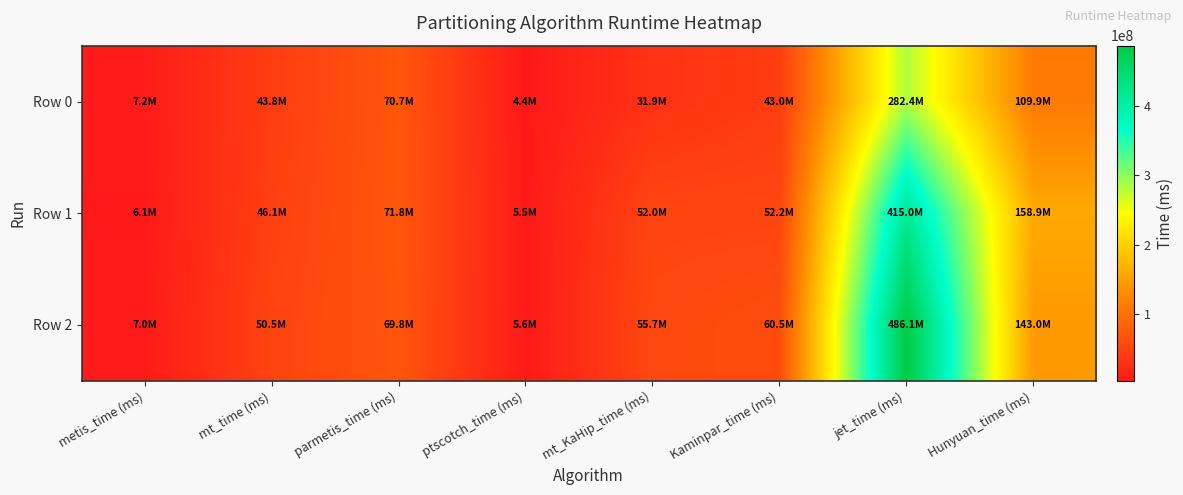

What is the total value across all series at parmetis_time (ms)?

212258766.5